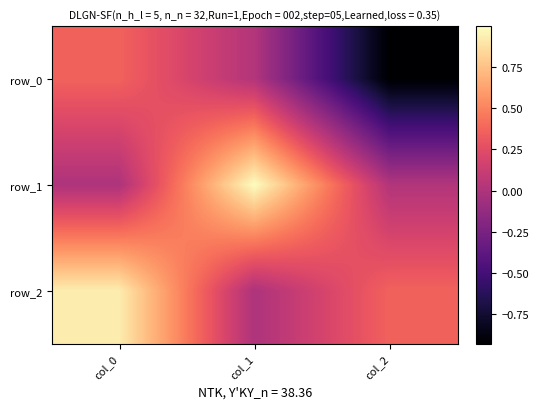

What is the total value across all series at col_2?

-0.5